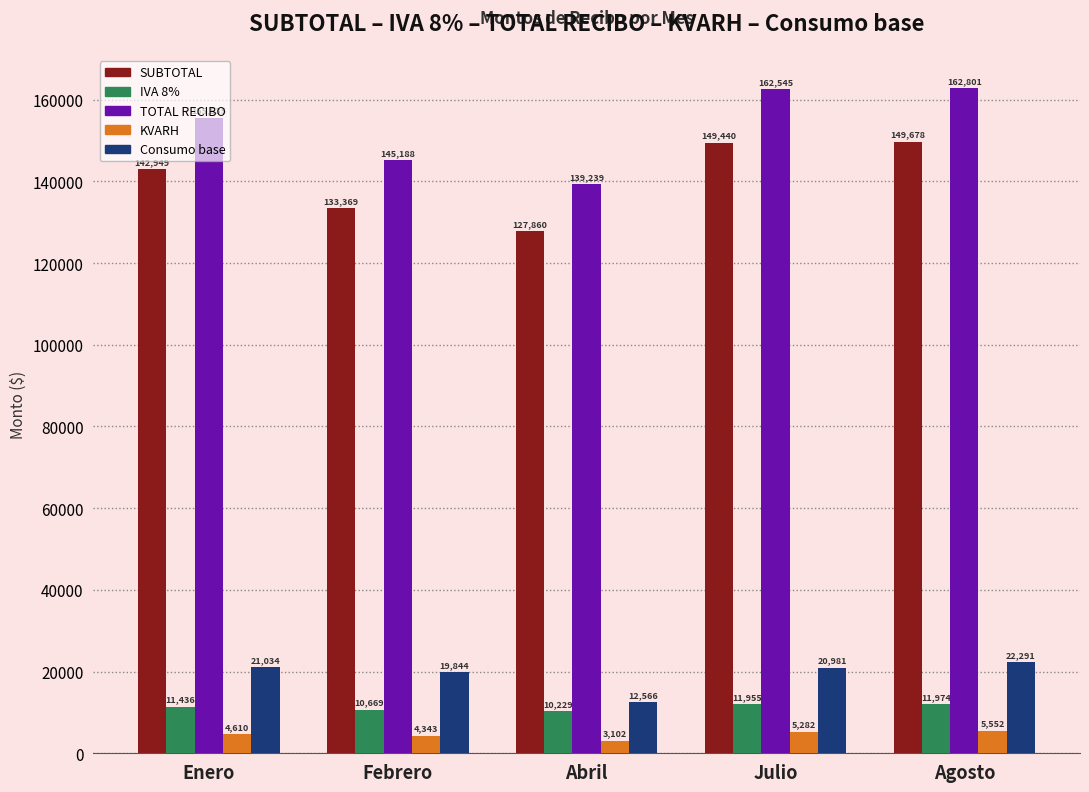

At how many categories does at least one series exceed 83458?

5